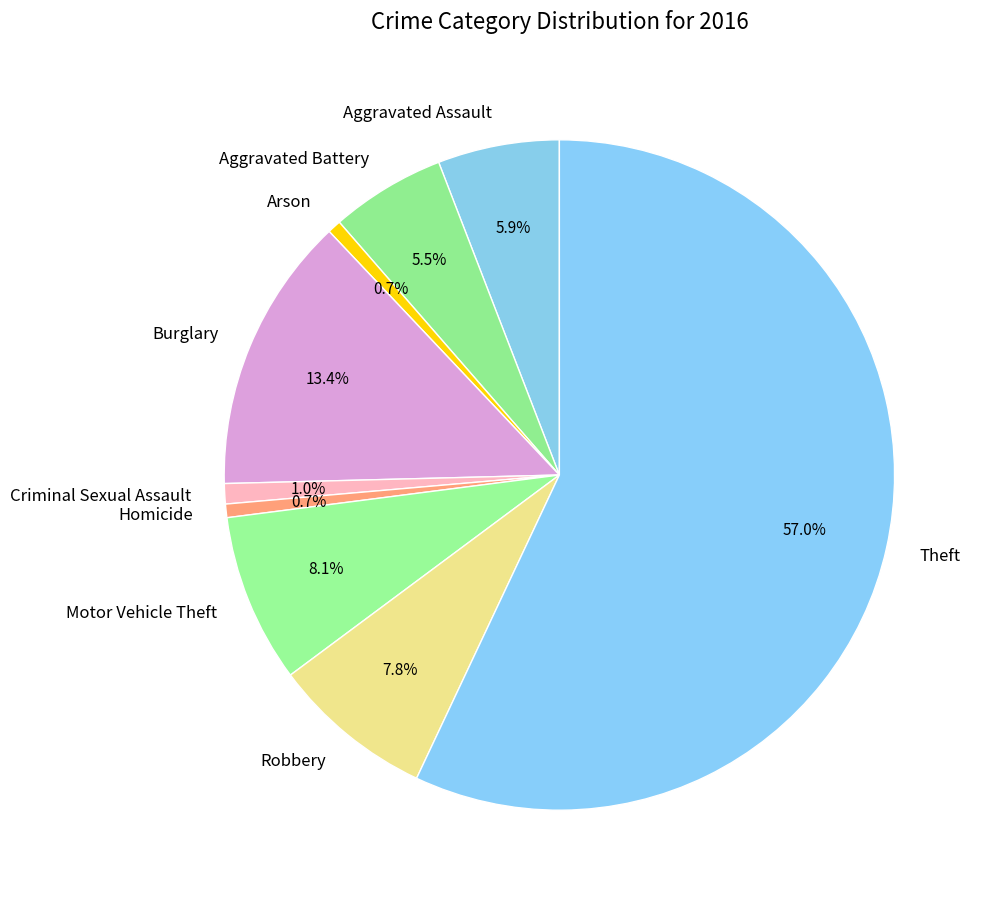

What percentage do Motor Vehicle Theft and Criminal Sexual Assault together represent?

9.1%